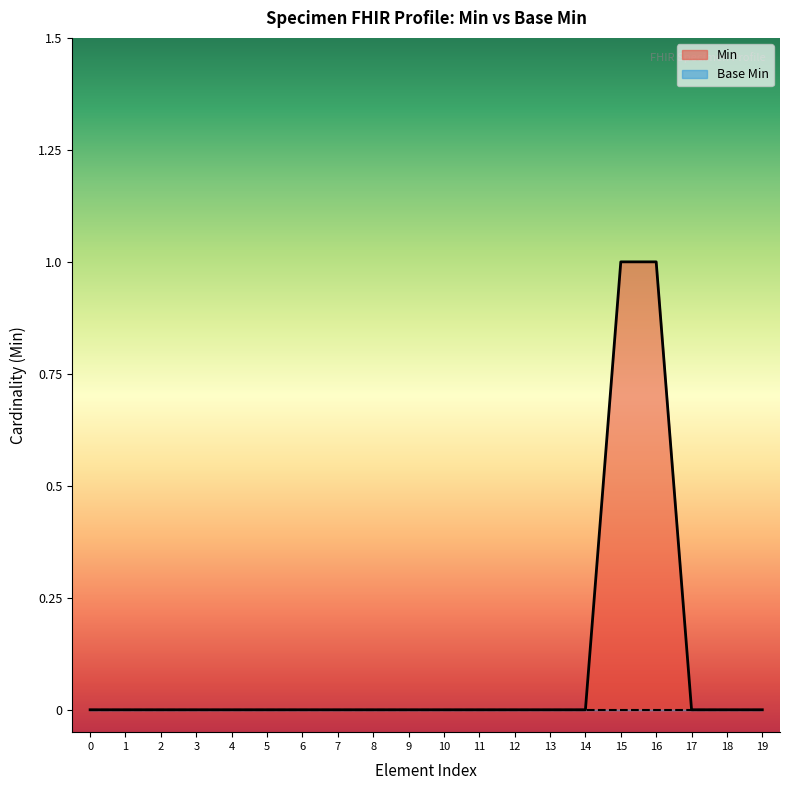

True or false: there are more than 2 points higher than both neighbors.

False